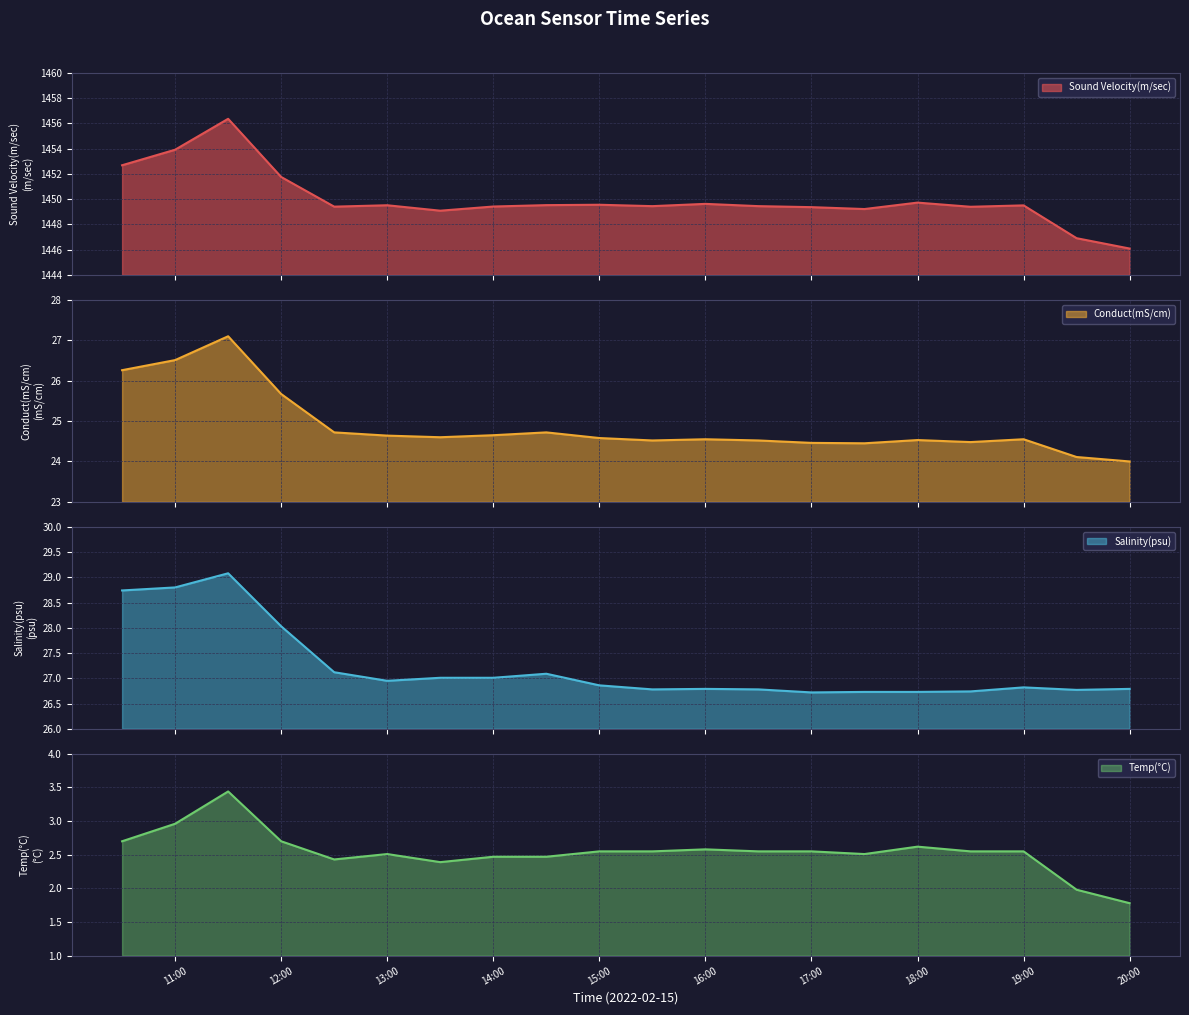

Where is the first local maximum for Salinity(psu)?

2022-02-15 11:30:00